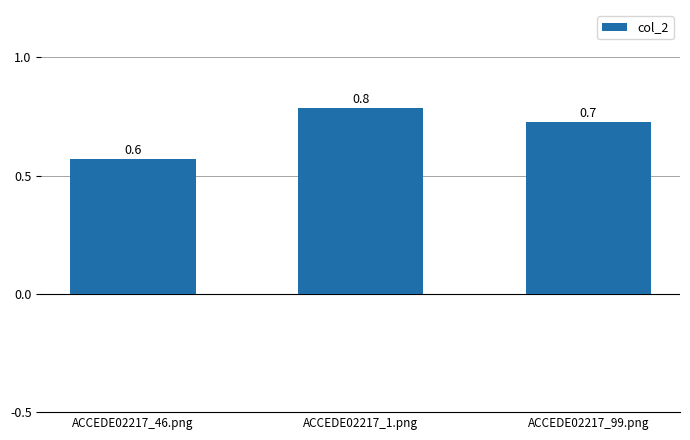

List the labels in order of value, largest first.

ACCEDE02217_1.png, ACCEDE02217_99.png, ACCEDE02217_46.png